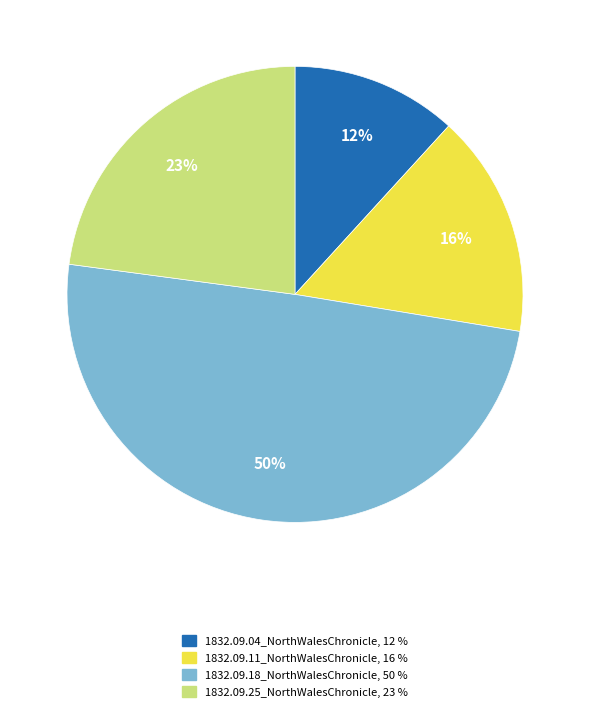

Is it true that 1832.09.25_NorthWalesChronicle is 30% of the pie?

False